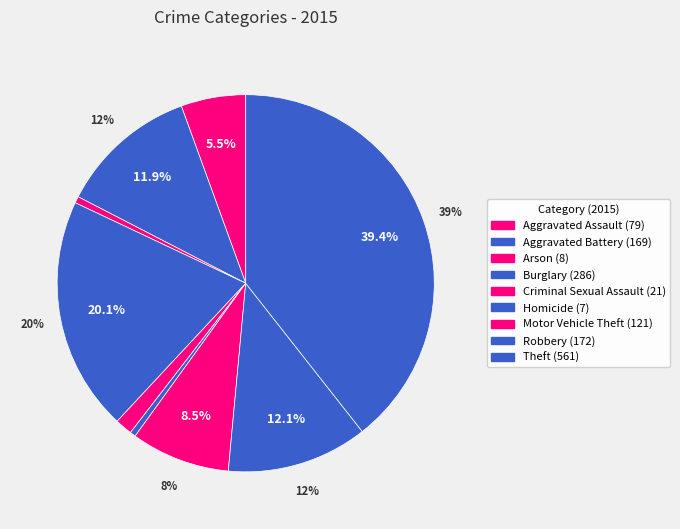

To the nearest percent, what is the difference between the Arson and Motor Vehicle Theft slice percentages?

8%